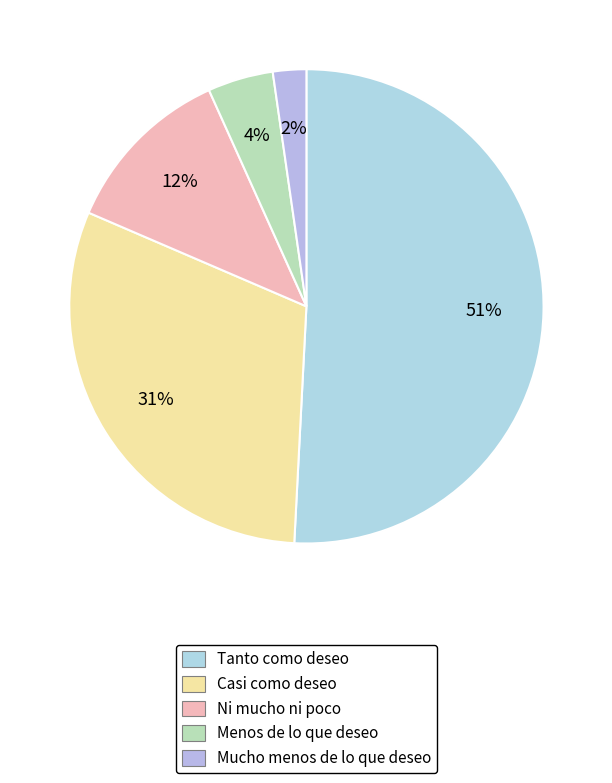

What percentage is the Menos de lo que deseo slice, to the nearest percent?

4%